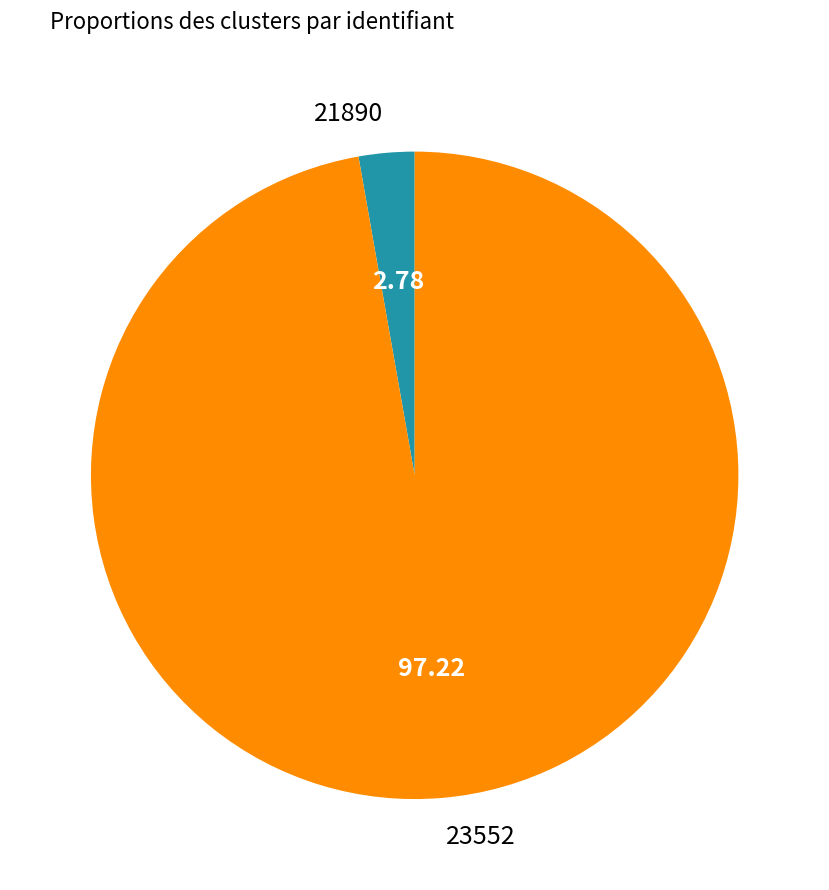

Rank the categories by value from highest to lowest.

23552, 21890